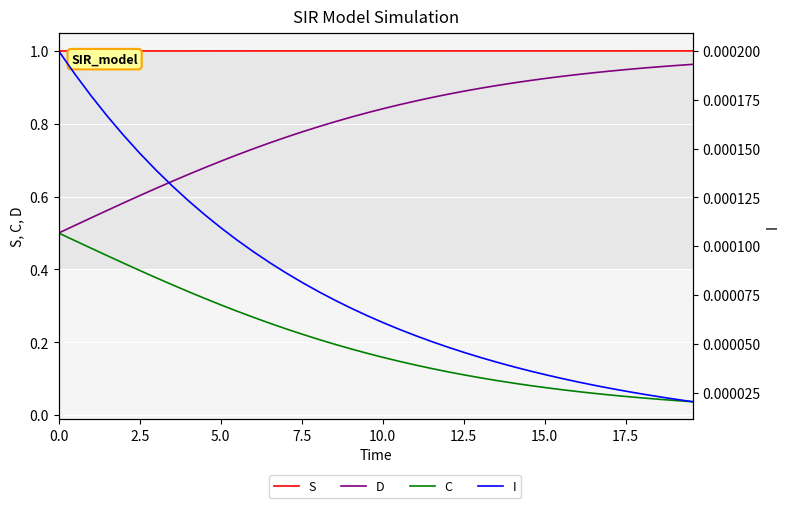

Rank the series by their maximum value, from highest to lowest.

S, D, C, I